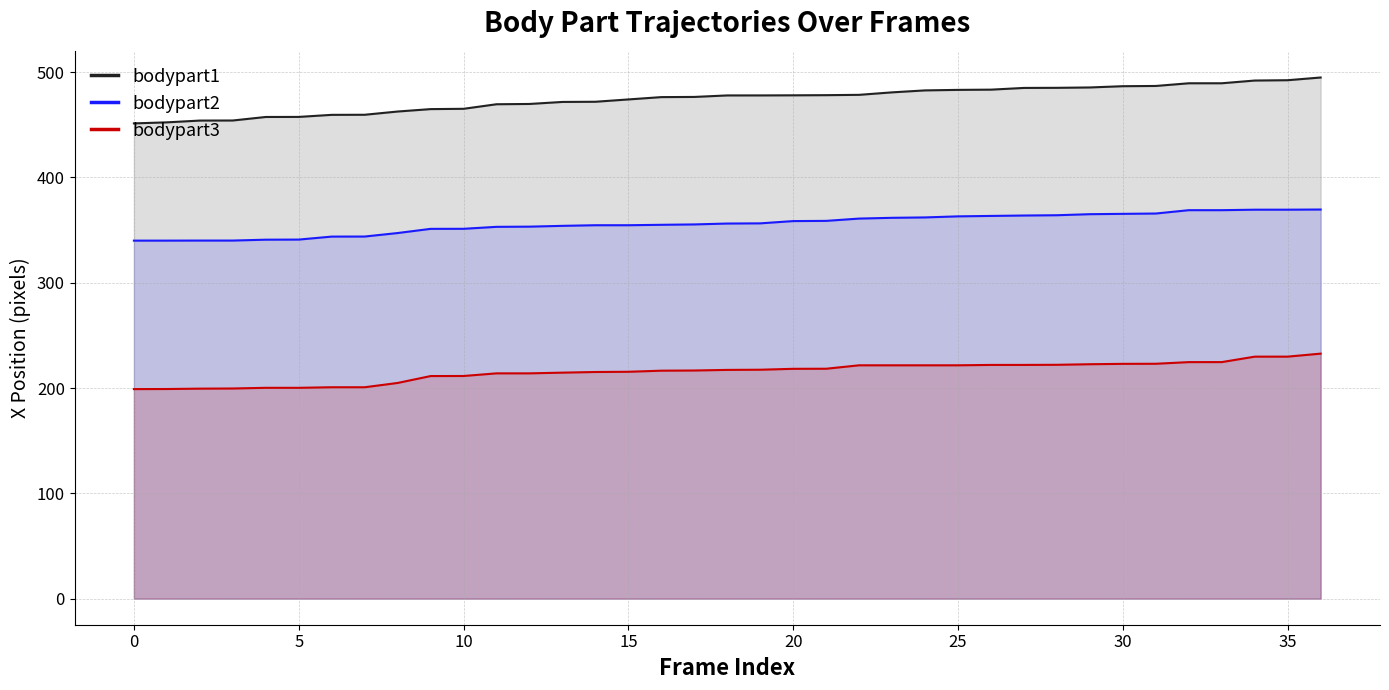

What is the difference between the highest and lowest values at 5?

257.2